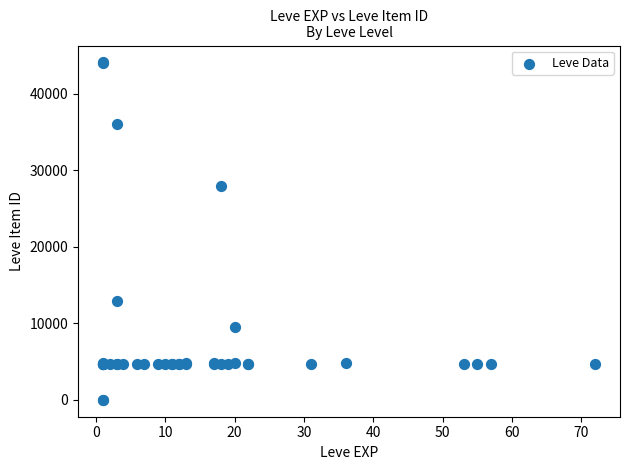

What Y value in the scatter plot is closest to 22048?

27884